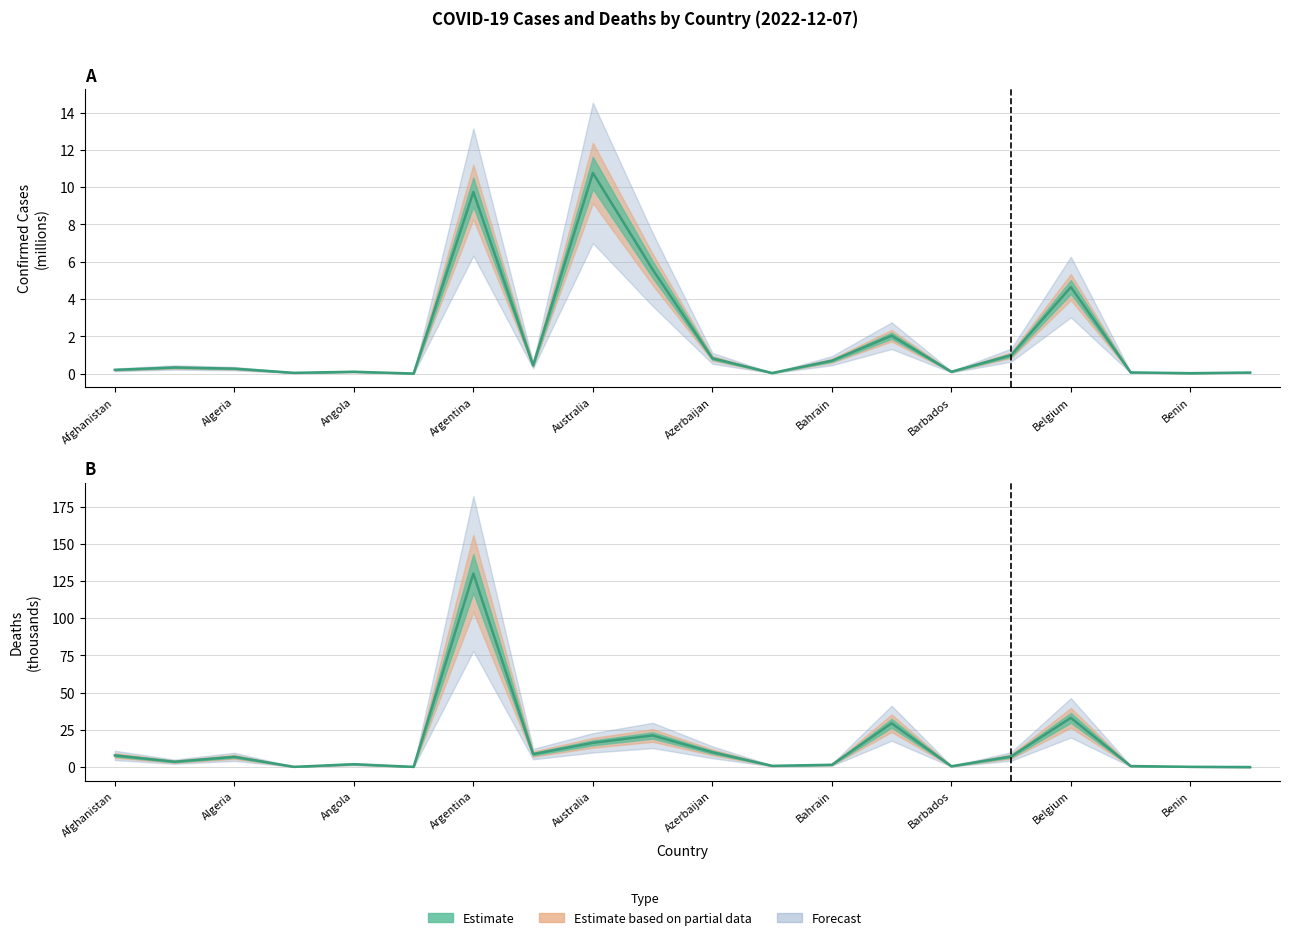

Reading left to right, transcribe all the data shown in this chart.

Confirmed: 0.2	0.3	0.3	0.0	0.1	0.0	9.7	0.4	10.8	5.6	0.8	0.0	0.7	2.0	0.1	1.0	4.6	0.1	0.0	0.1
Deaths: 7.8	3.6	6.9	0.2	1.9	0.1	130.0	8.7	16.3	21.2	10.0	0.8	1.5	29.4	0.6	7.1	33.1	0.7	0.2	0.0